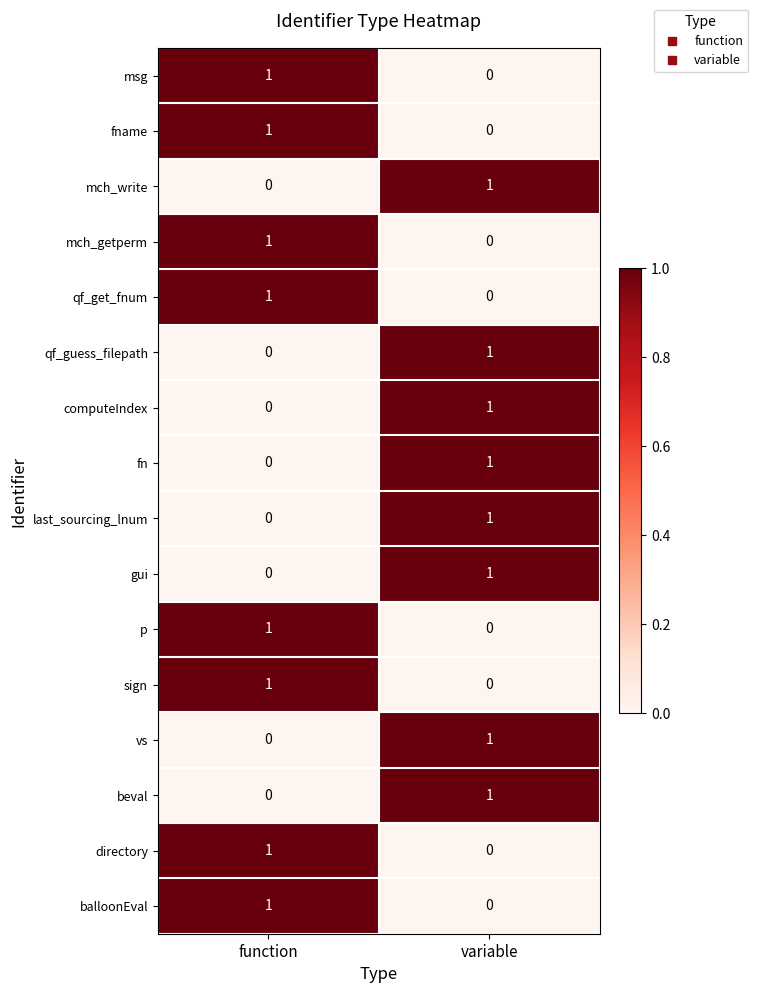

At which label is qf_guess_filepath closest to 0?

function